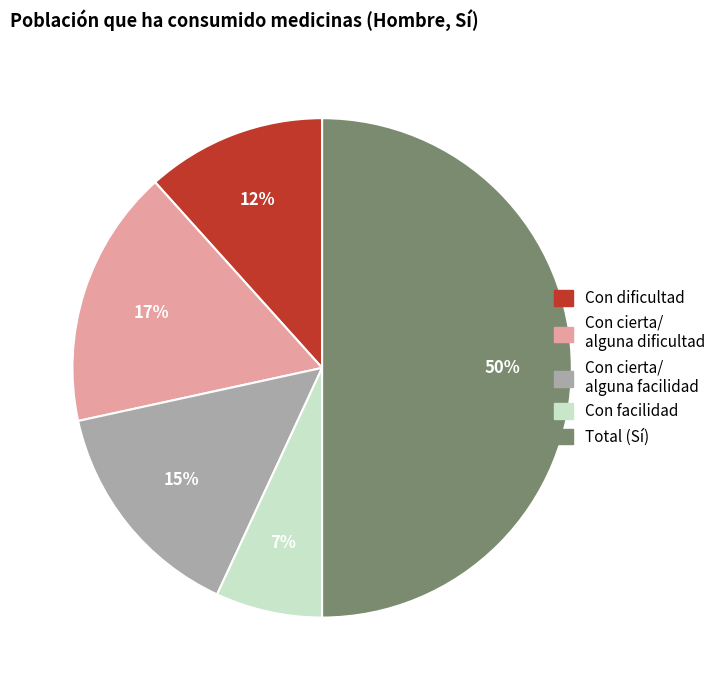

To the nearest percent, what is the difference between the largest and smallest slice percentages?

43%